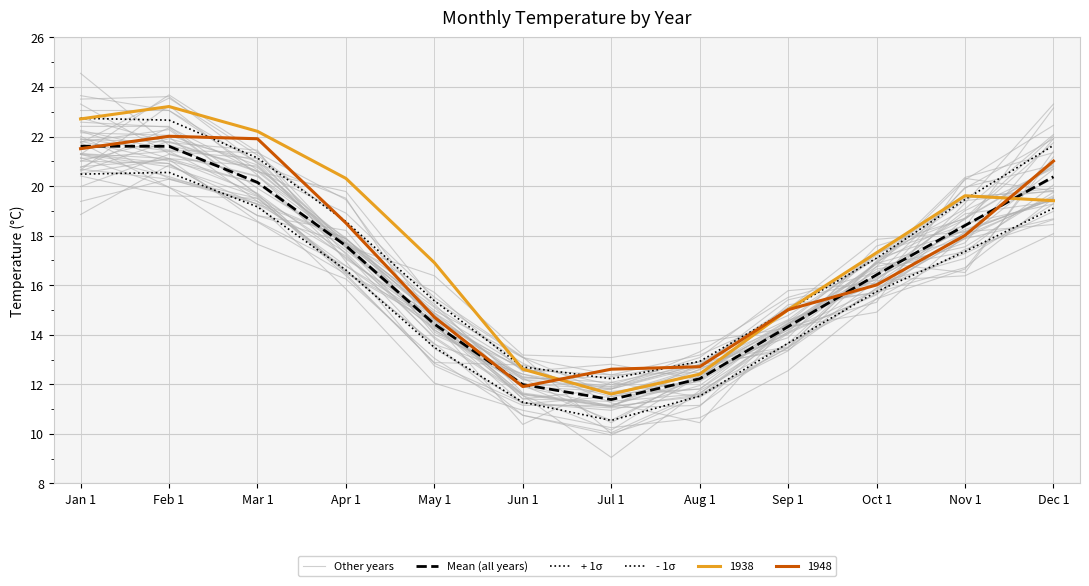

The - 1σ series shows 30.1 at Jan 1. True or false?

False